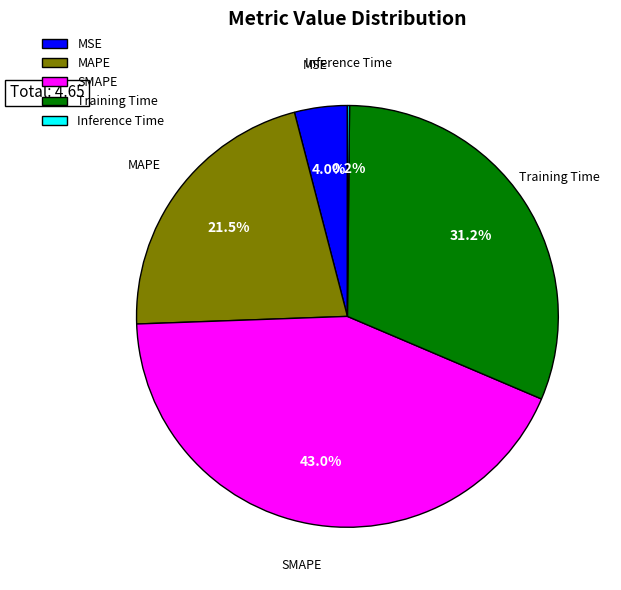

Is the sum of Training Time and MAPE greater than half?

Yes